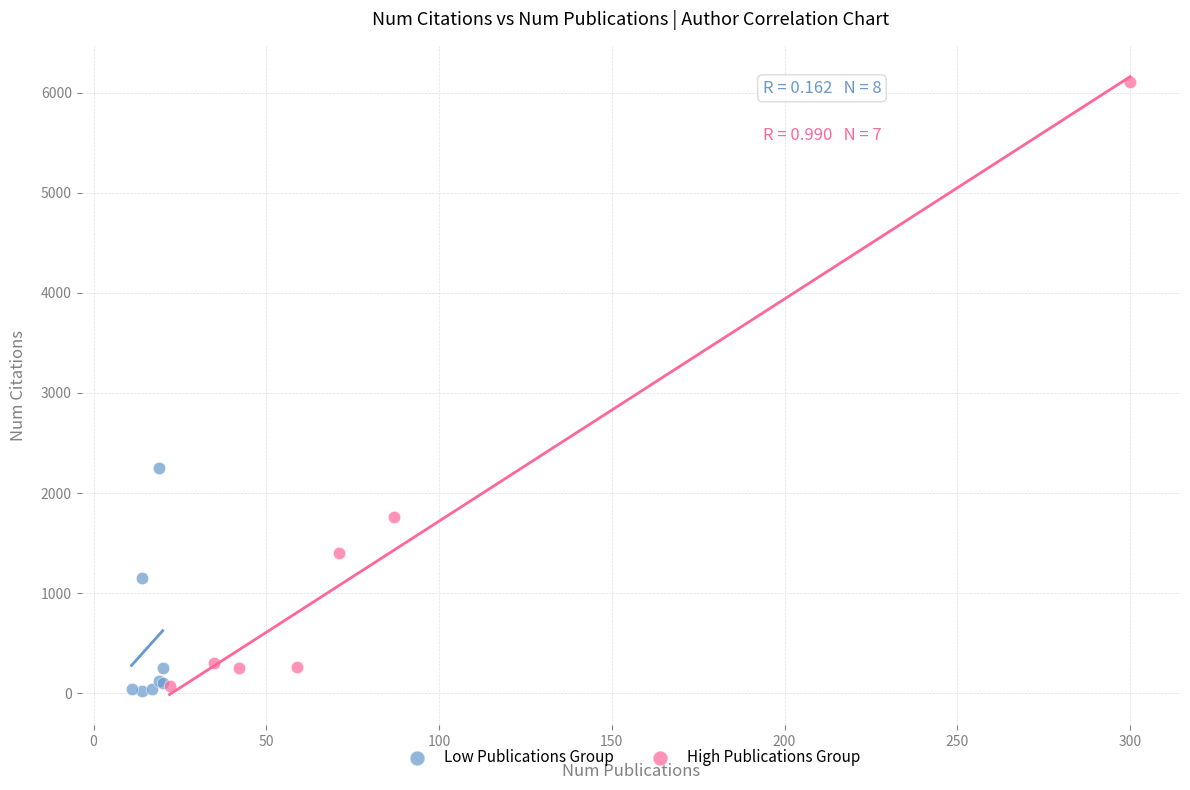

Which series has the largest Y range (max minus min)?

High Publications Group